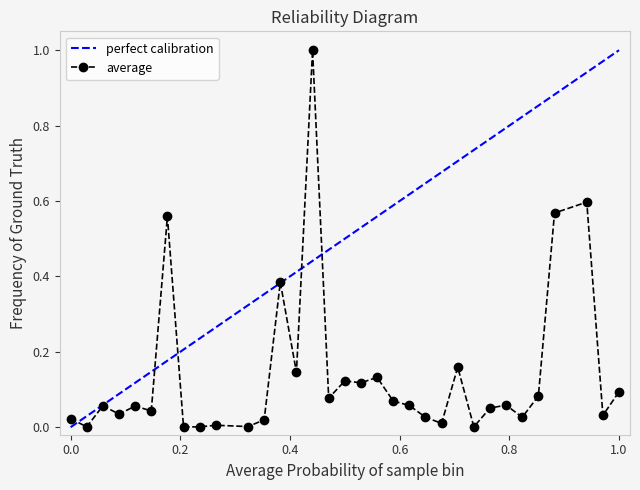

What is the highest value of the average series?

1.0